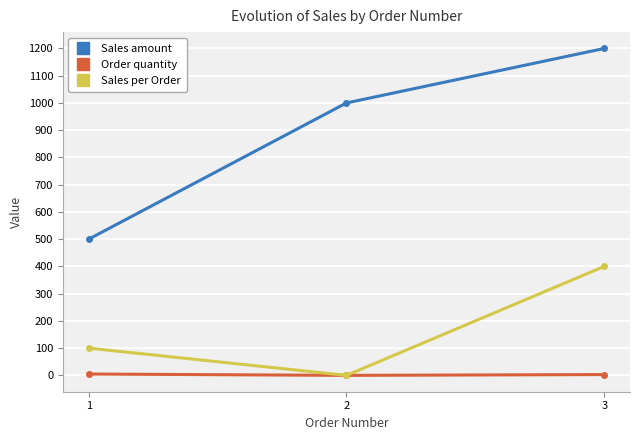

At which category is the sum across all series the highest?

3